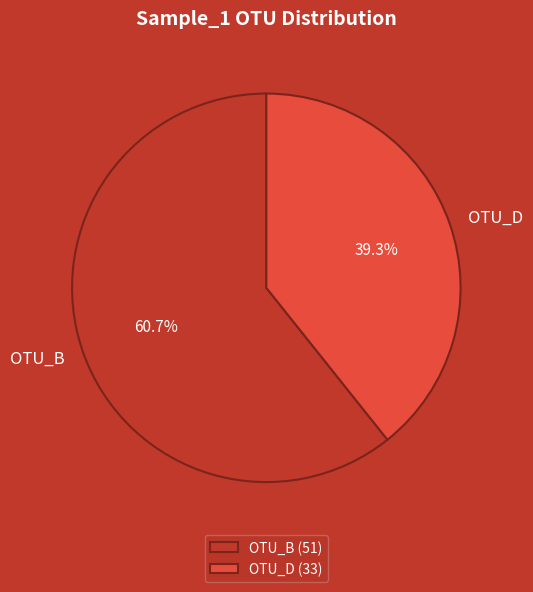

Count the number of slices in the pie.

2